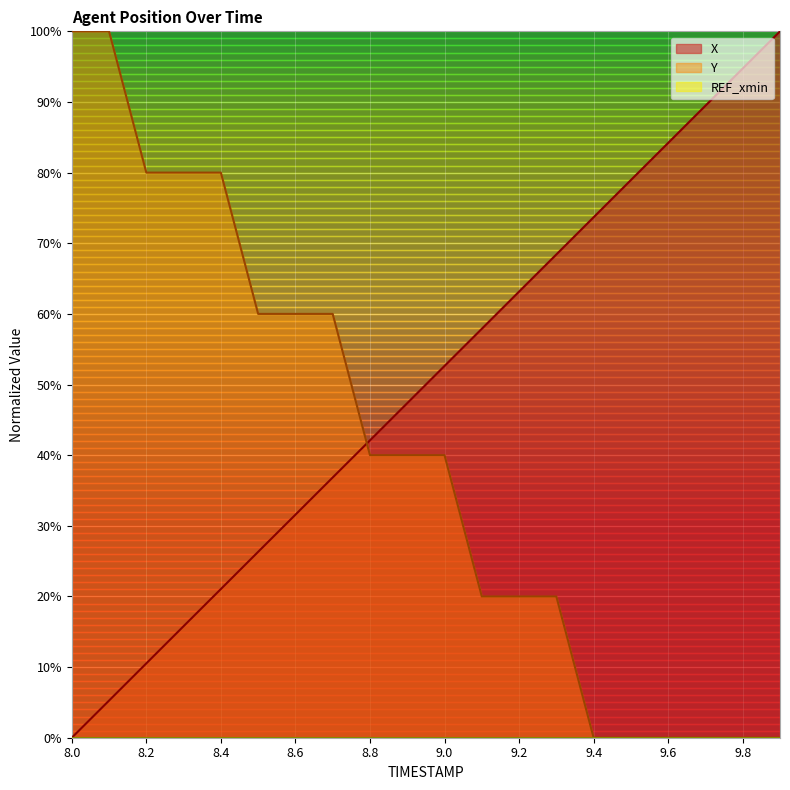

How many data points does each series have?

20